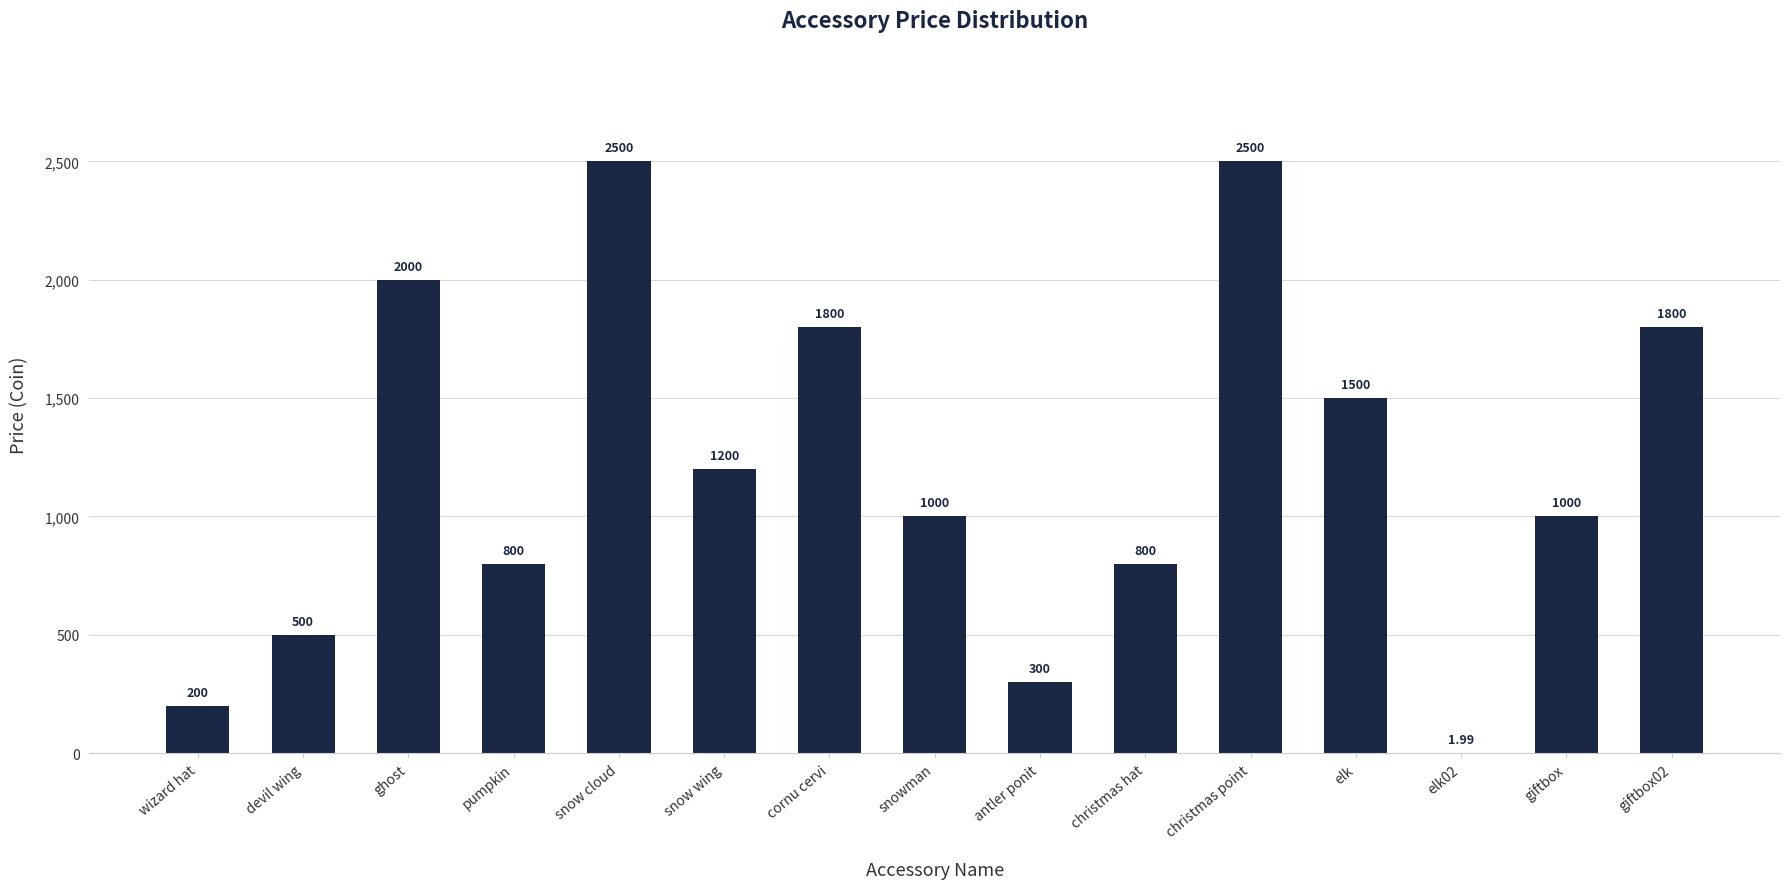

Approximately how many times larger is the value at devil wing compared to antler ponit?

1.7